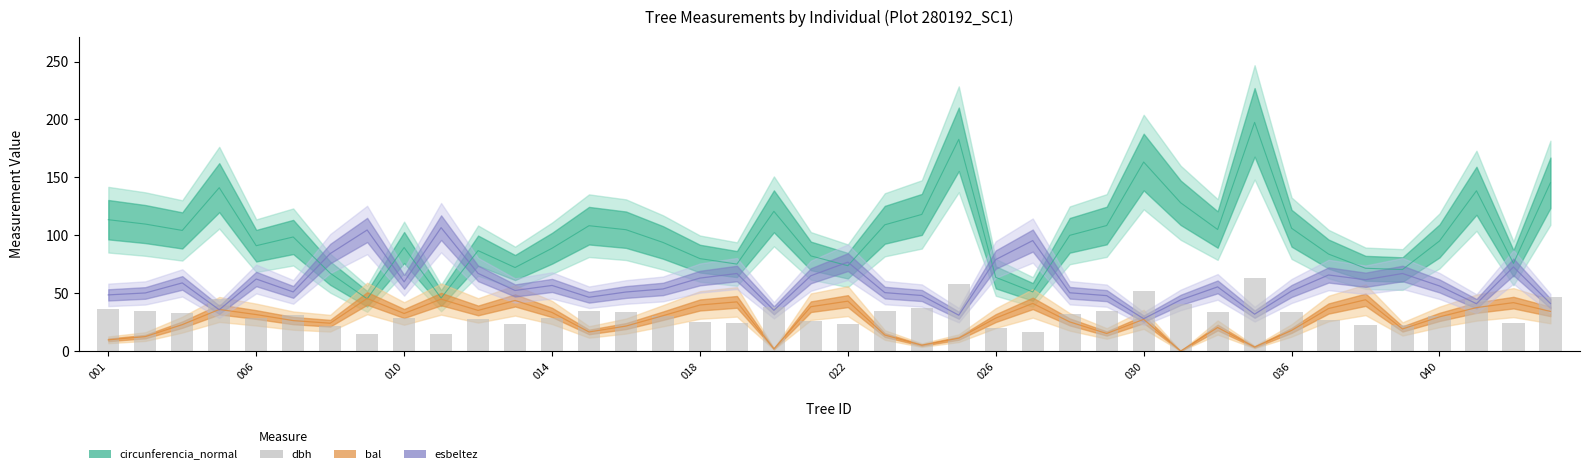

What is the value of the 26th bar from the left?

16.2